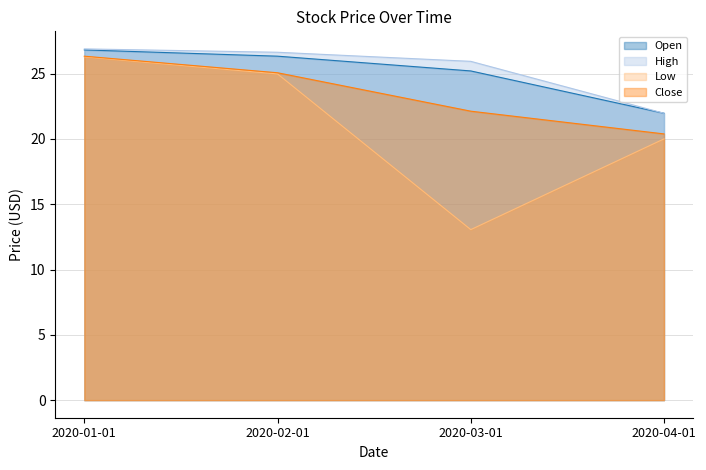

What are all the series names shown in the legend?

Open, High, Low, Close